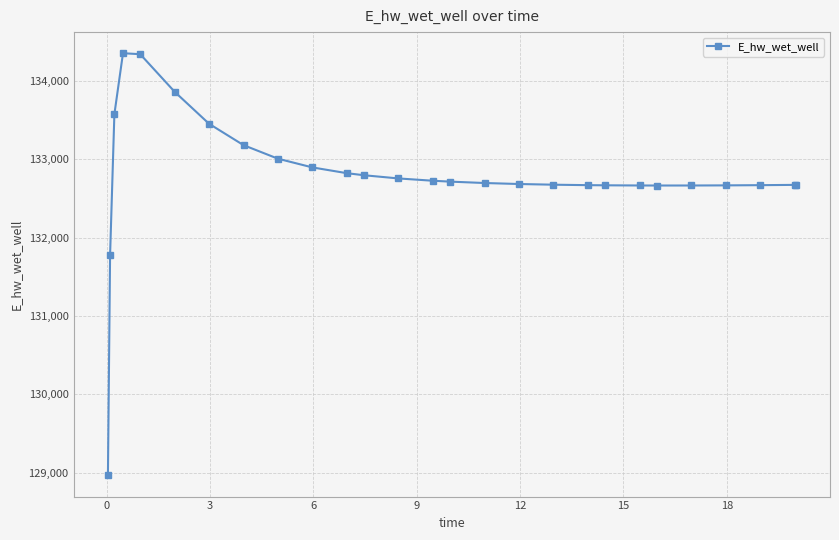

What is the difference between the maximum and second lowest values?

2574.9